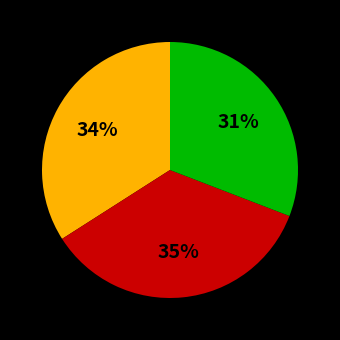

Approximately how many times larger is the value at mixed compared to readmitted?

0.9